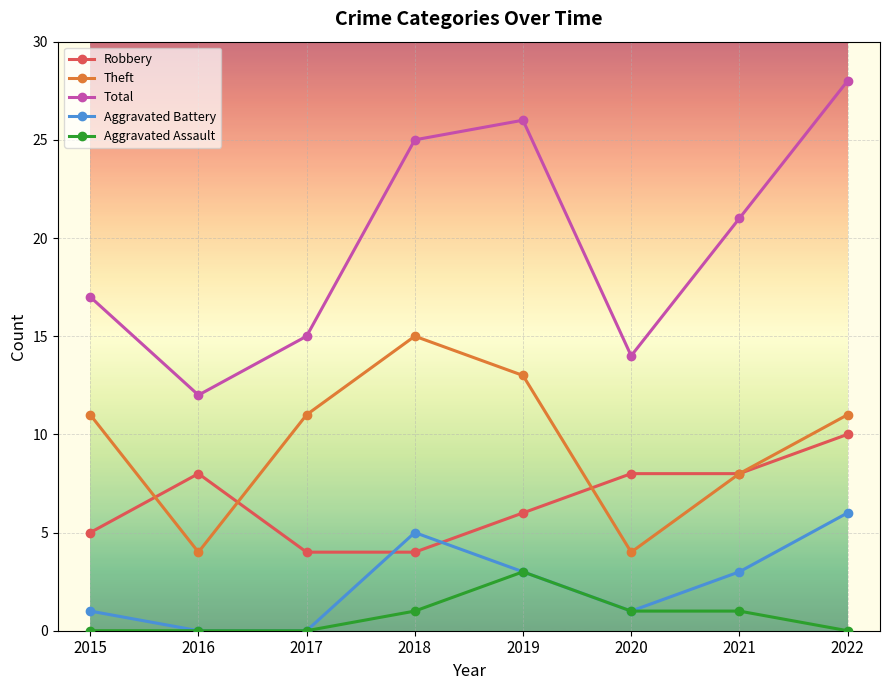

At which category is the sum across all series the highest?

2022